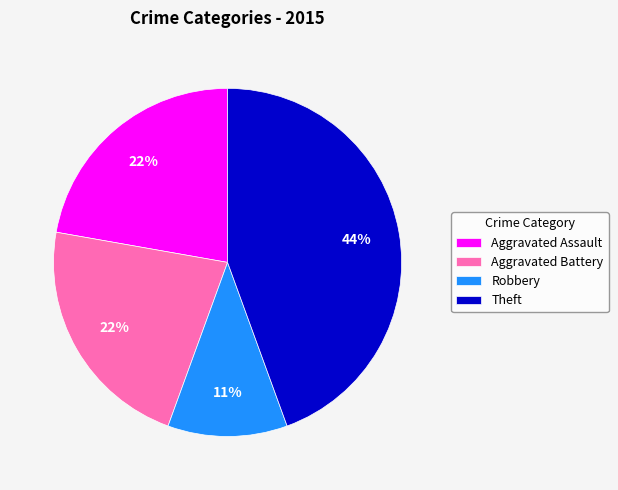

To the nearest percent, what is the difference between the largest and smallest slice percentages?

33%